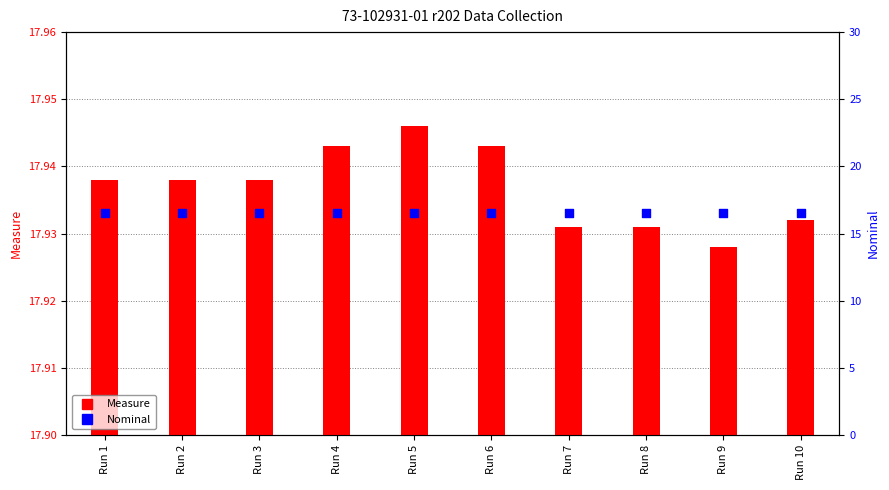

Which series has the largest Y range (max minus min)?

Measure